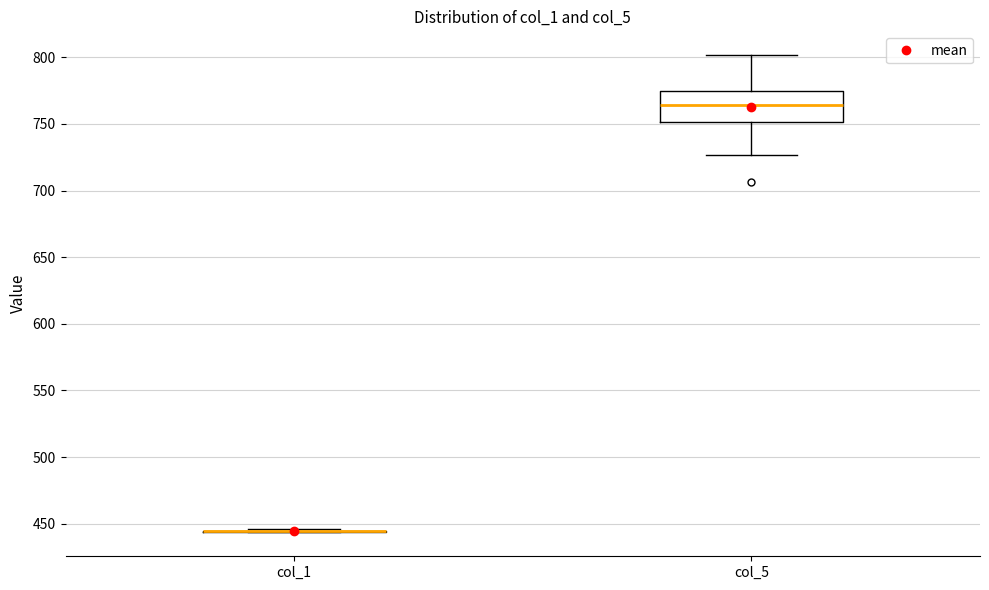

Reading left to right, transcribe this box plot: for each box, give where its median line is, the range the box spans, and where its two whiskers end, as read against the y-axis. The values are not printed on the chart, so give them approximately, as read against the axis.

col_1: box collapsed to a line at 445, whiskers 445 to 445
col_5: median 765, box 750 to 775, whiskers 725 to 800